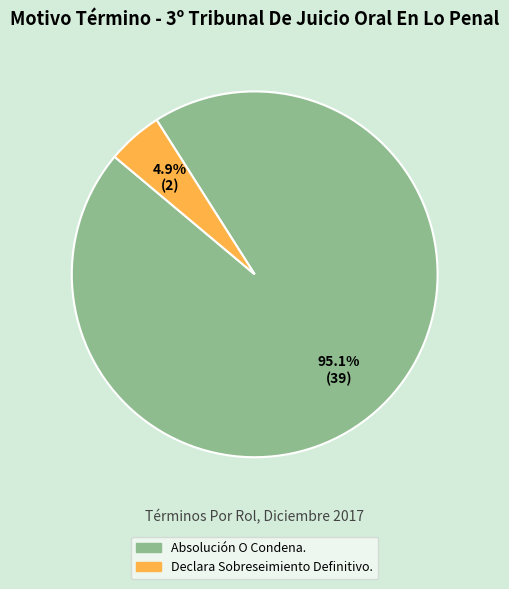

To the nearest percent, what portion does Absolución O Condena. represent?

95%